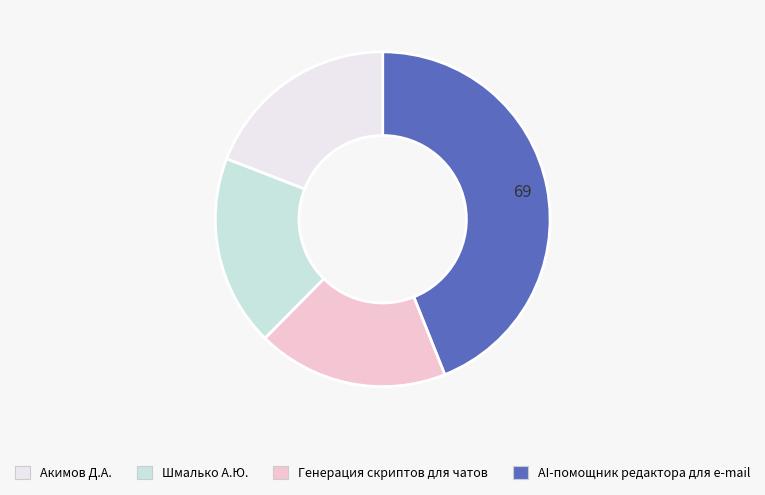

How many segments does this pie chart have?

4